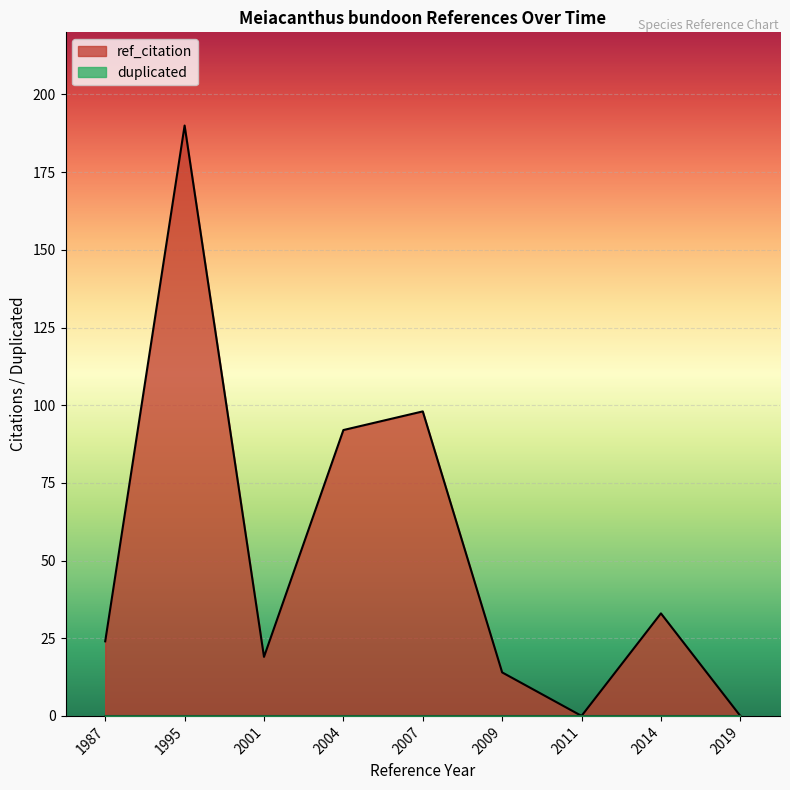

At which category does the chart reach its minimum across all series?

2011